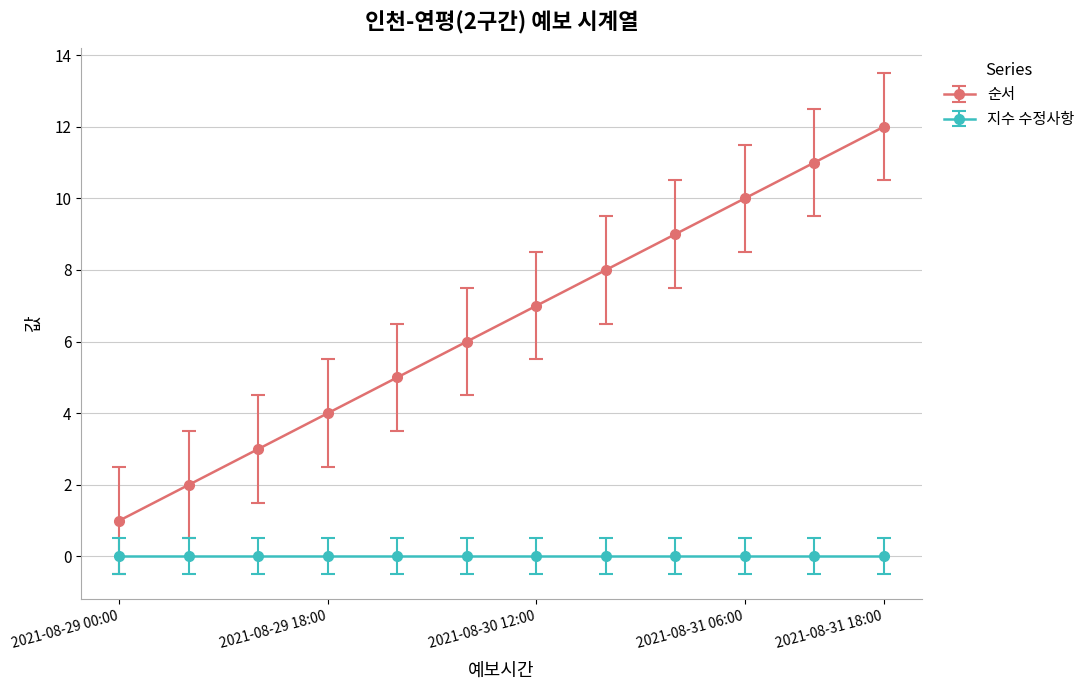

Which series has the largest range (max minus min)?

순서